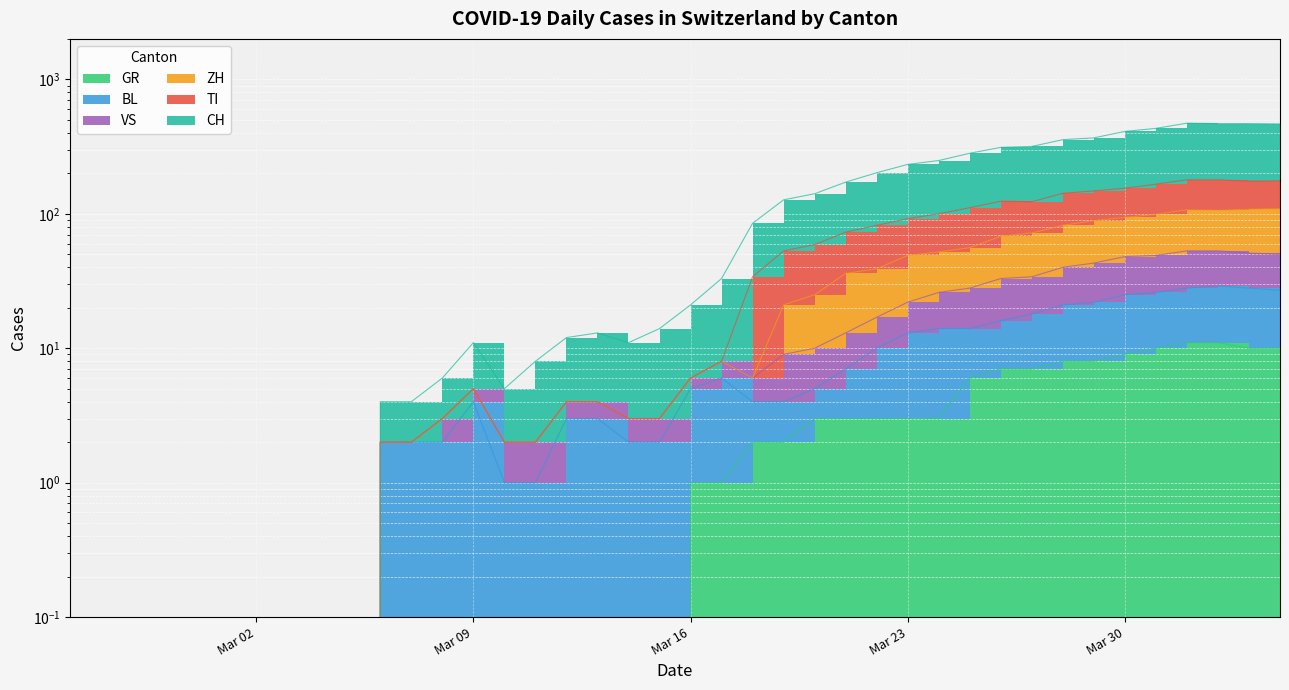

What is the difference between the maximum and minimum values in the TI series?

179